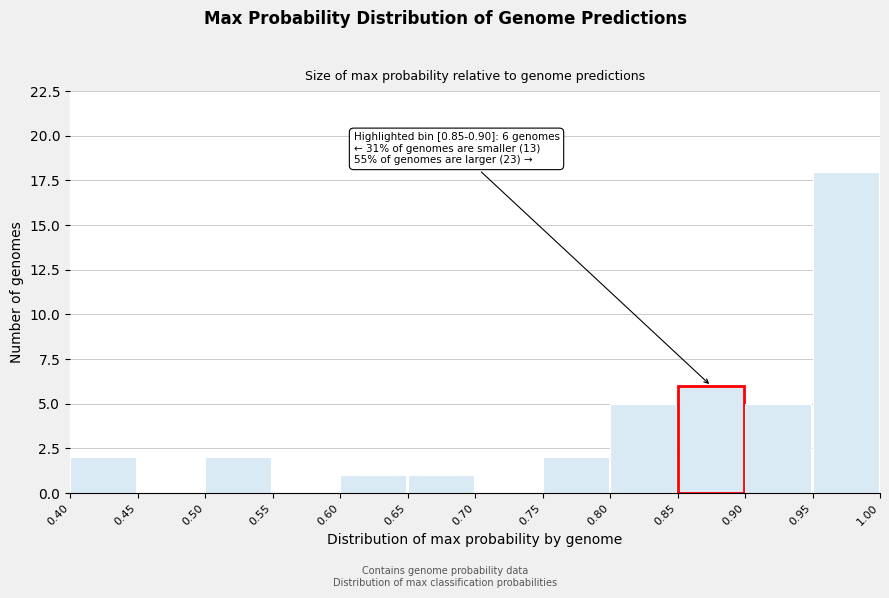

Over which range of the x-axis is the bar tallest?

0.95 to 1.00